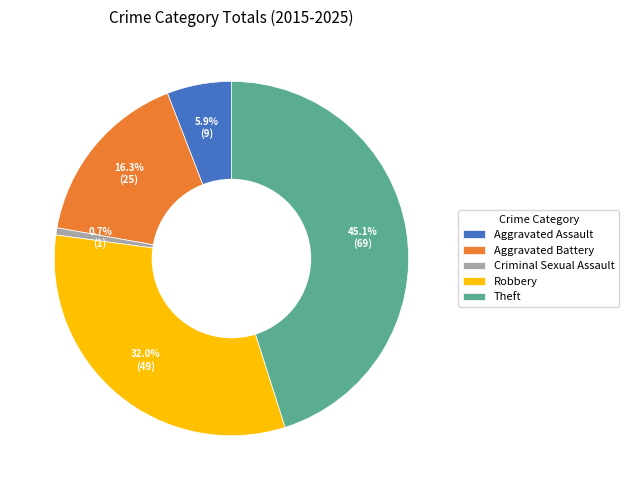

To the nearest percent, what percentage of the pie is Criminal Sexual Assault?

1%